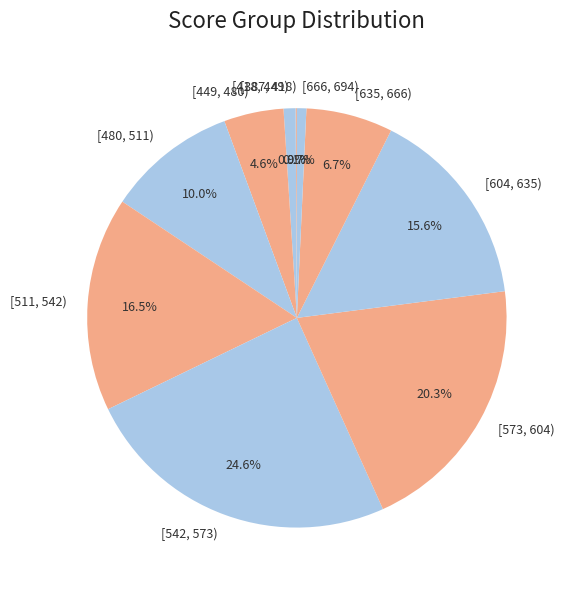

To the nearest percent, what is the combined percentage of [666, 694) and [449, 480)?

5%